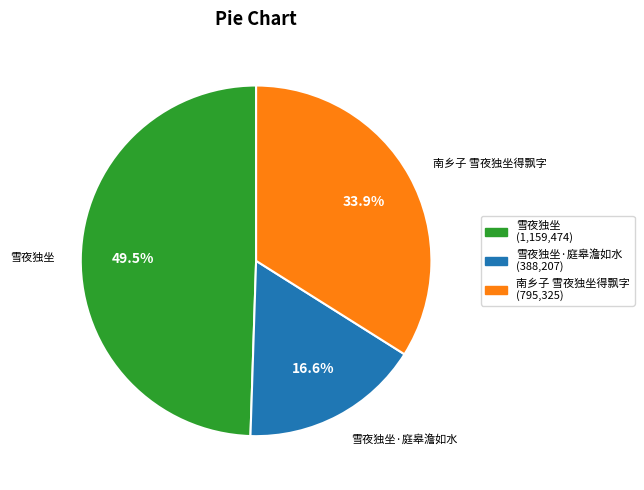

Does any single category account for the majority?

No